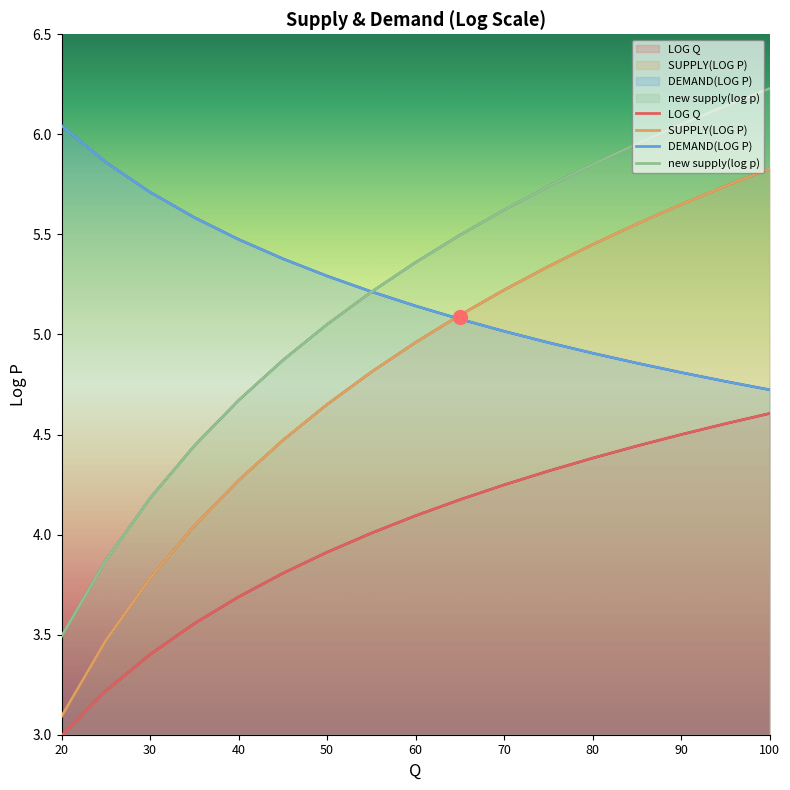

What is the highest value of the new supply(log p) series?

6.2